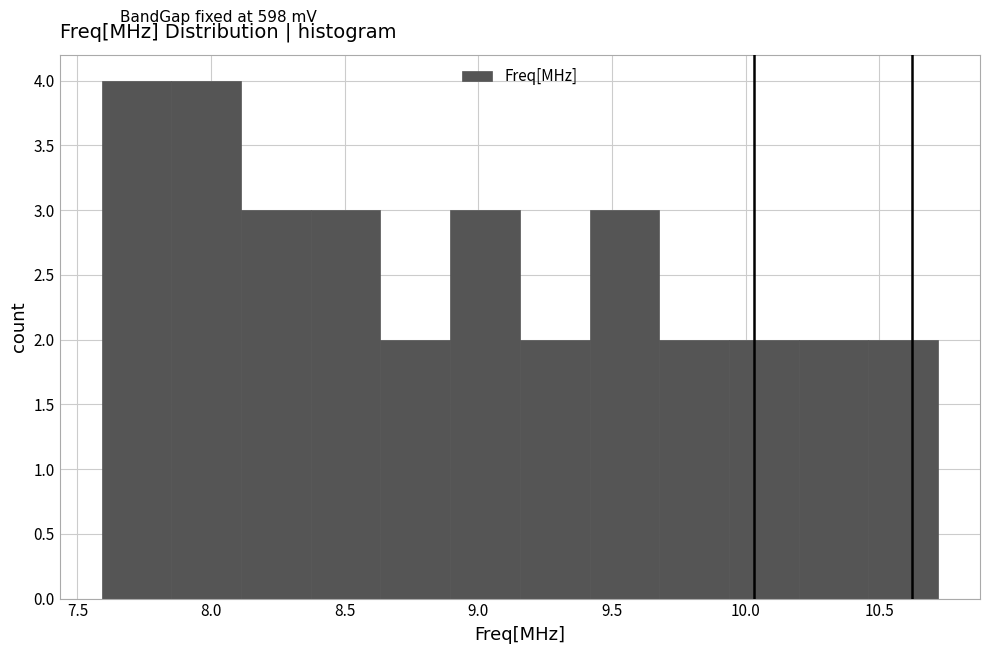

Reading left to right, transcribe this chart: for each bar, give the range it covers on the x-axis and its height. Neither the bar edges nor the heights are printed on the chart, so give them approximately, as read against the axes.

7.60 to 7.85: 4
7.85 to 8.10: 4
8.10 to 8.35: 3
8.35 to 8.65: 3
8.65 to 8.90: 2
8.90 to 9.15: 3
9.15 to 9.40: 2
9.40 to 9.70: 3
9.70 to 9.95: 2
9.95 to 10.20: 2
10.20 to 10.45: 2
10.45 to 10.70: 2